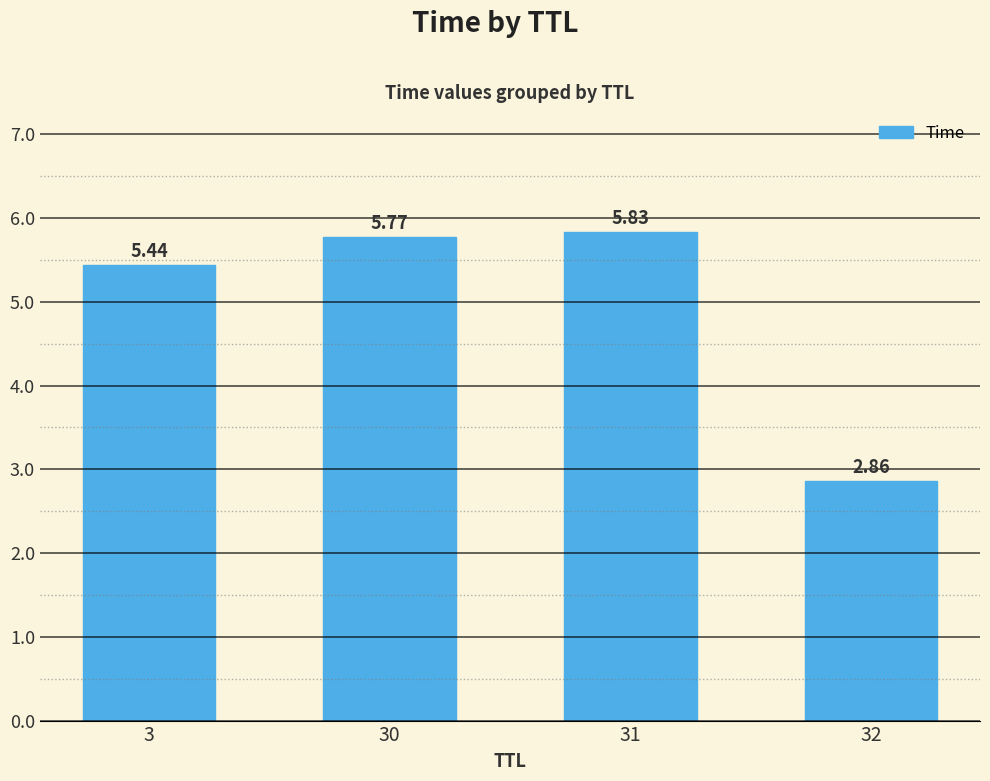

Rank the categories by value from lowest to highest.

32, 3, 30, 31